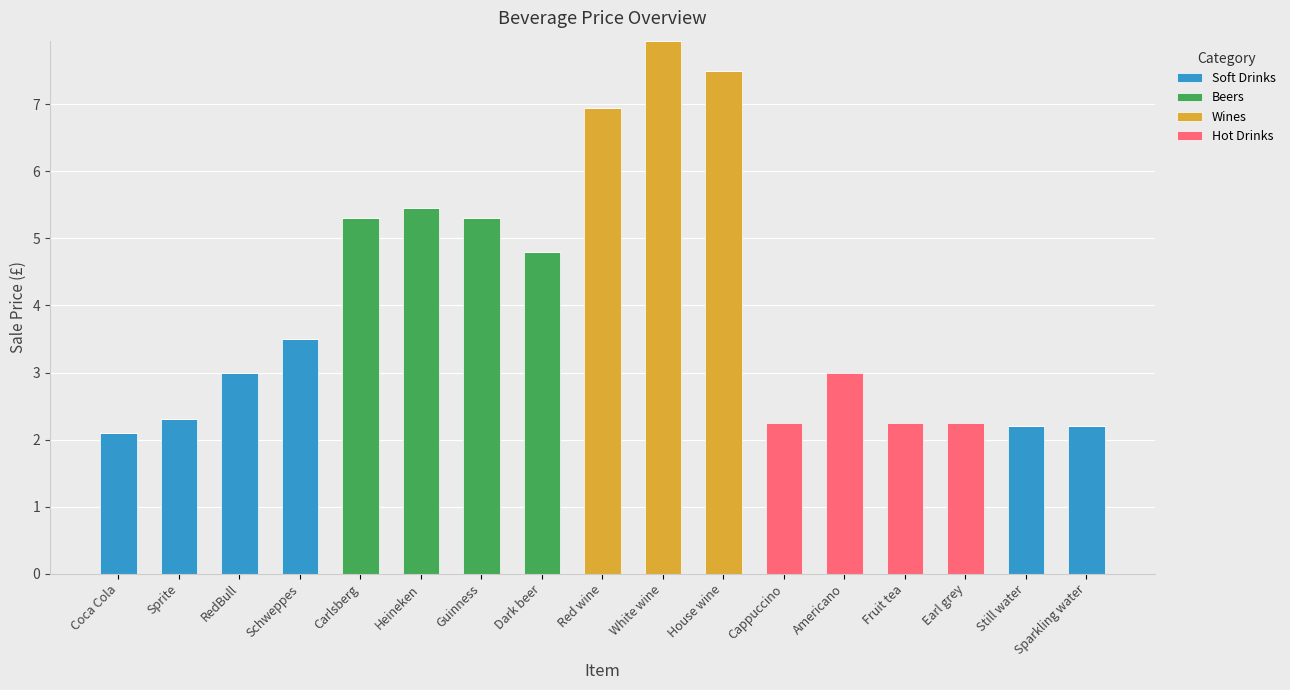

What is the sum of all Soft Drinks values?

15.3